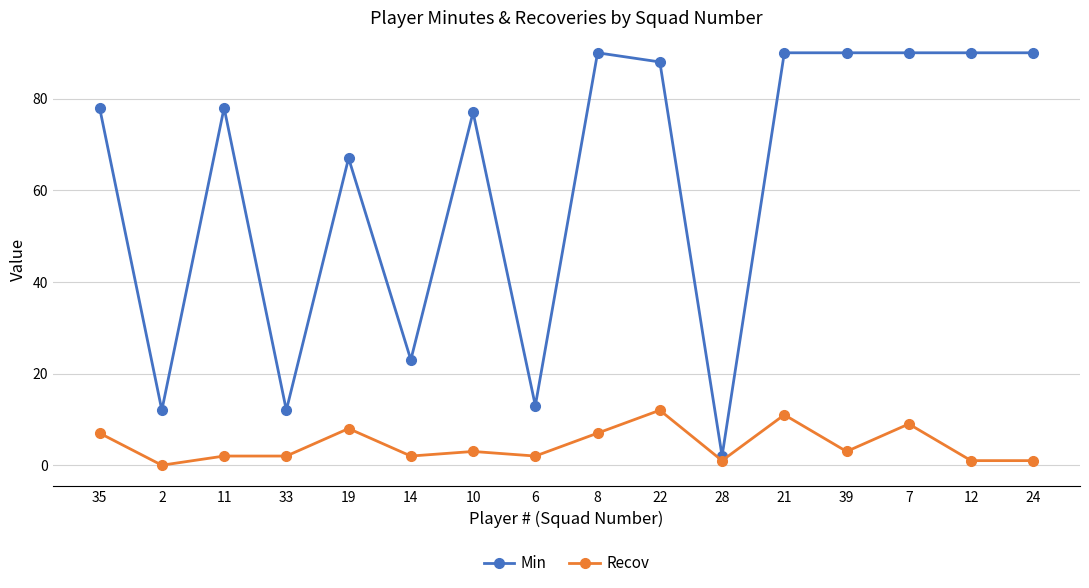

How many categories are shown in the chart?

16